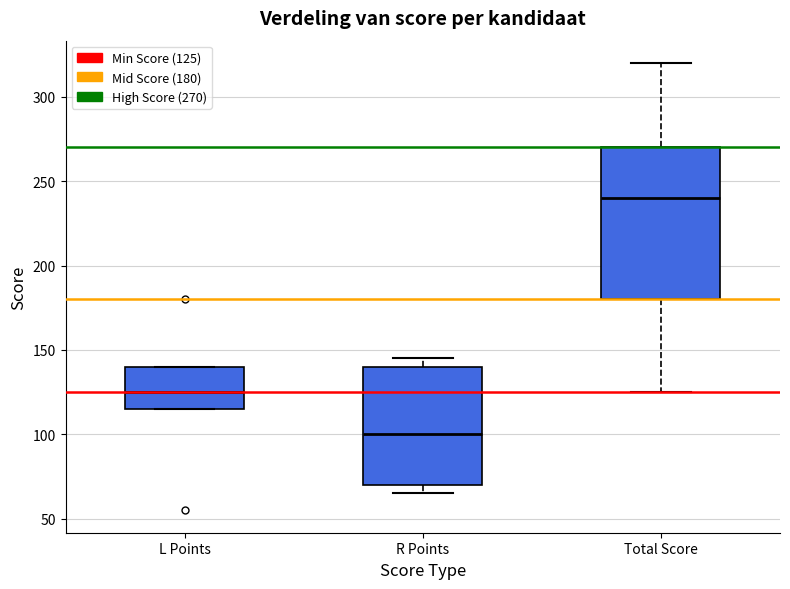

Reading left to right, transcribe this box plot: for each box, give where its median line is, the range the box spans, and where its two whiskers end, as read against the y-axis. The values are not printed on the chart, so give them approximately, as read against the axis.

L Points: median 125, box 115 to 140, whiskers 115 to 140
R Points: median 100, box 70 to 140, whiskers 65 to 145
Total Score: median 240, box 180 to 270, whiskers 125 to 320